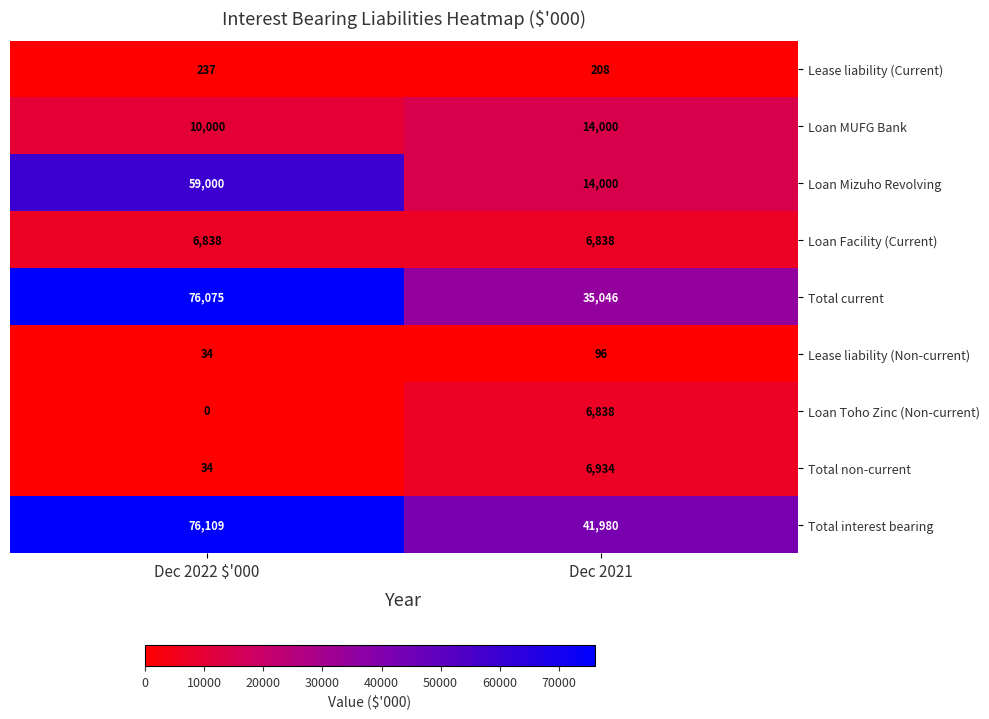

List the labels in order of Loan MUFG Bank value, smallest first.

Dec 2022 $'000, Dec 2021